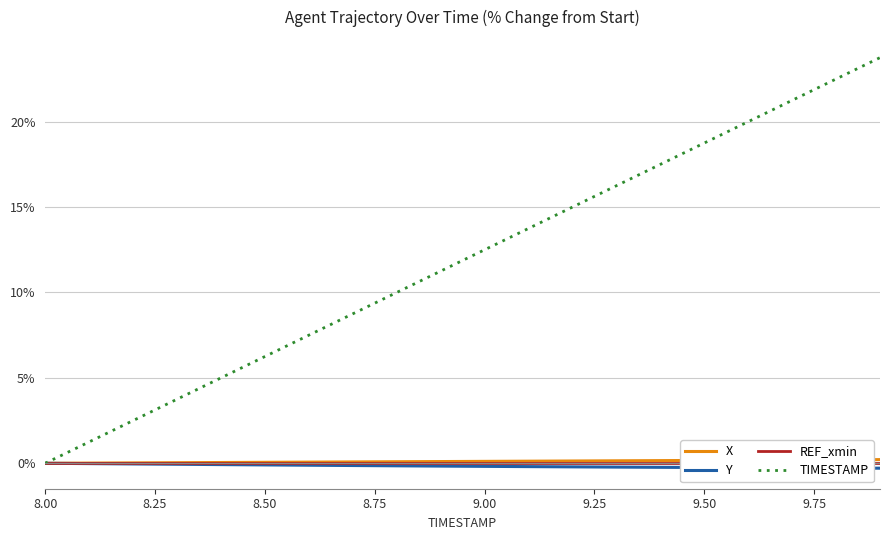

Where does the TIMESTAMP series first go above 12?

9.00